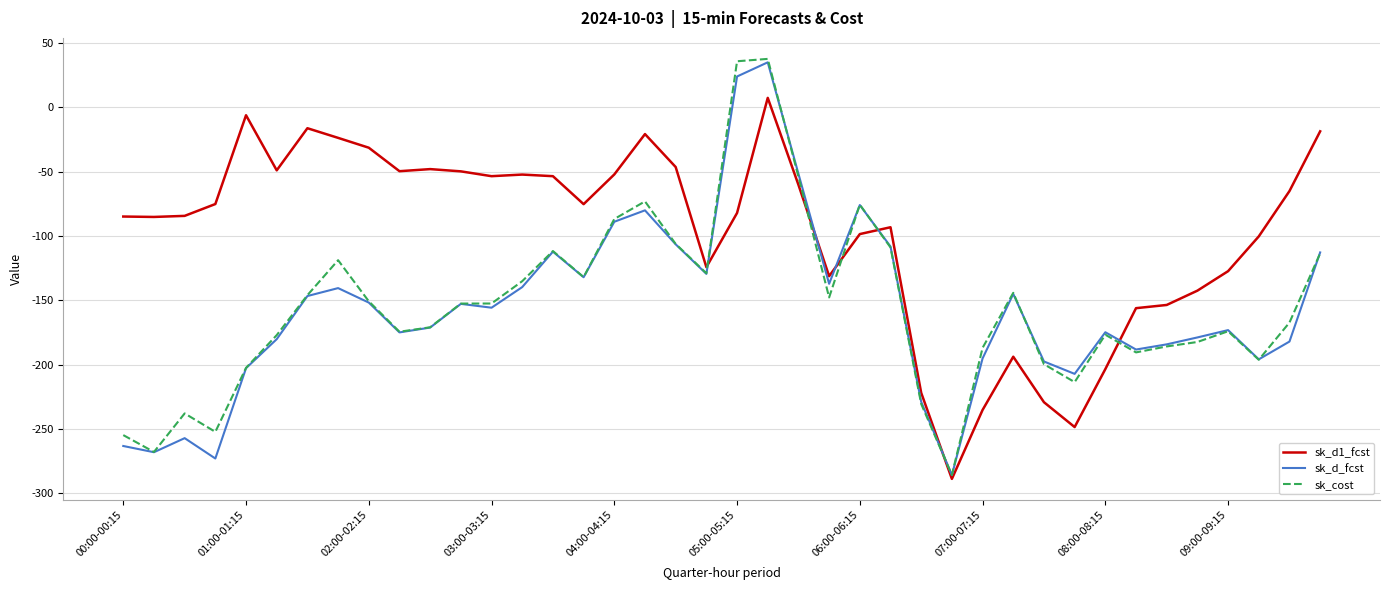

Which series has the largest total across all categories?

sk_d1_fcst